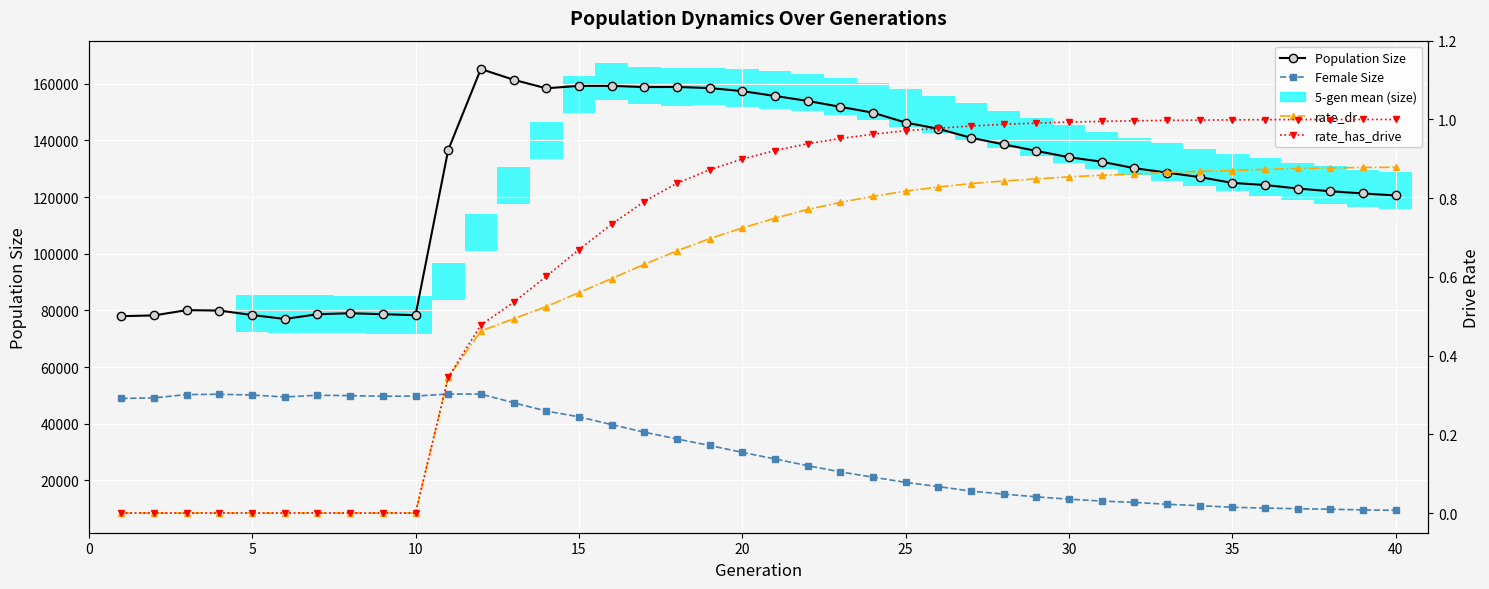

How many rate_dr values are between 0 and 1?

40